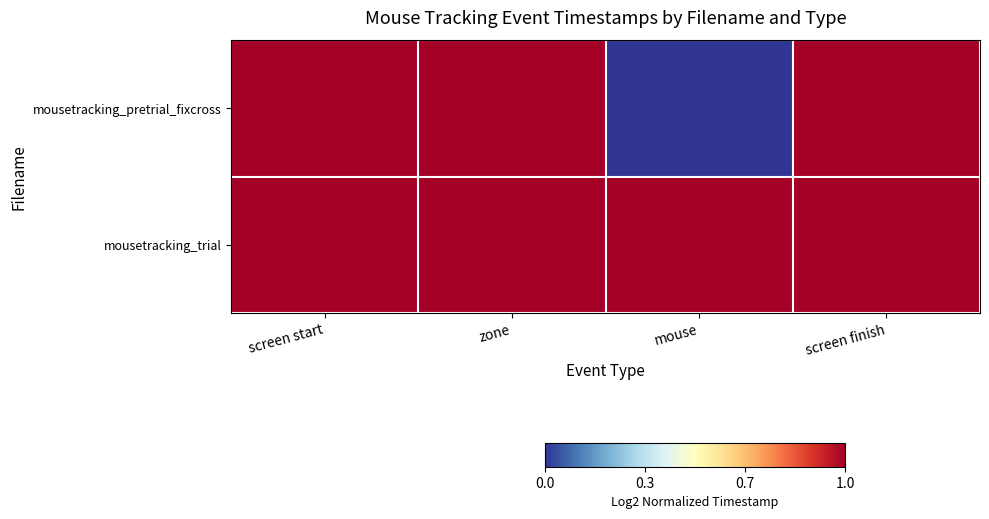

At how many categories does at least one series exceed 0?

4